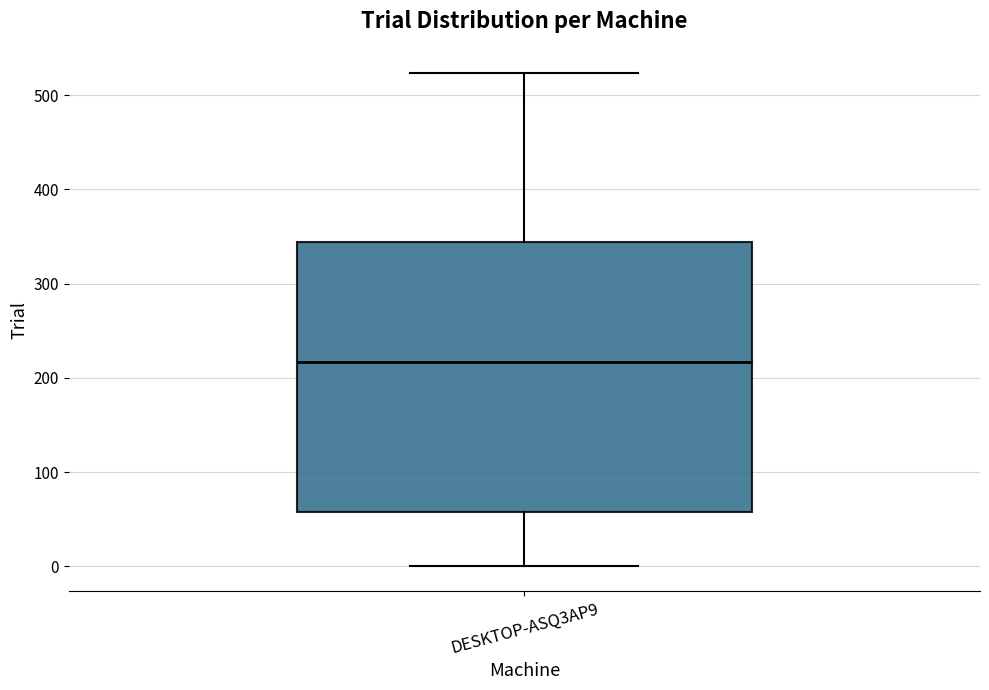

Read this box plot against the y-axis: the position of the median line, the range covered by the box, and the ends of both whiskers. The values are not printed on the chart, so give them approximately, as read against the axis.

median 220, box 60 to 340, whiskers 0 to 520